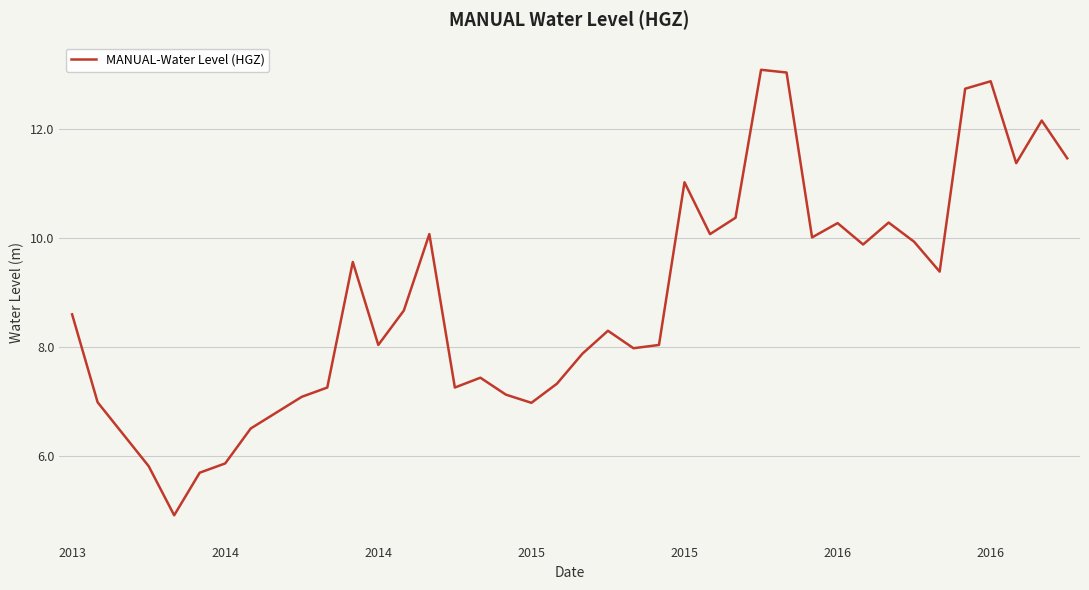

What is the minimum value shown in the chart?

4.9